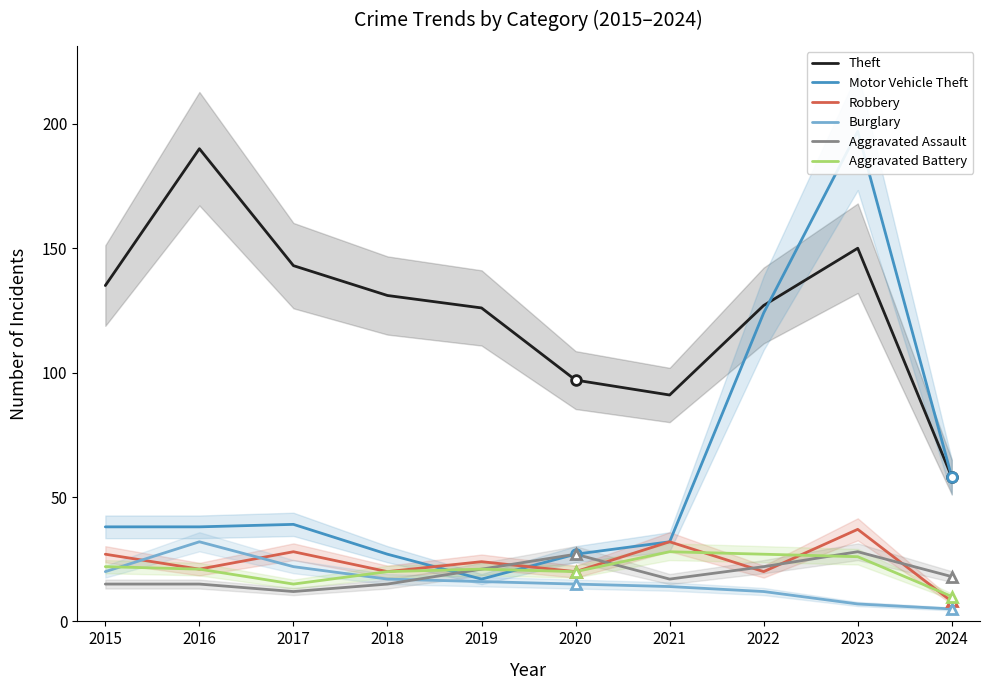

What is the value of the Burglary point at the 1st from the left?

20